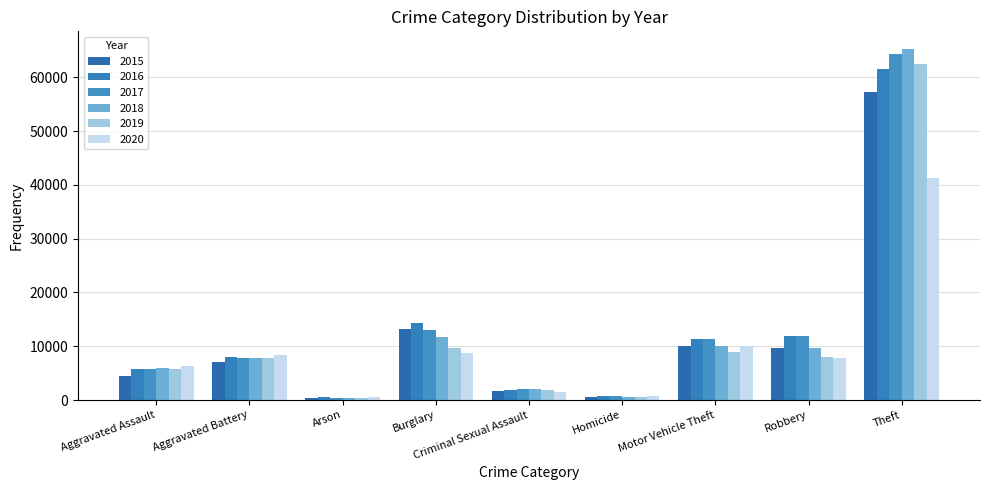

What is the greatest value displayed?

65290